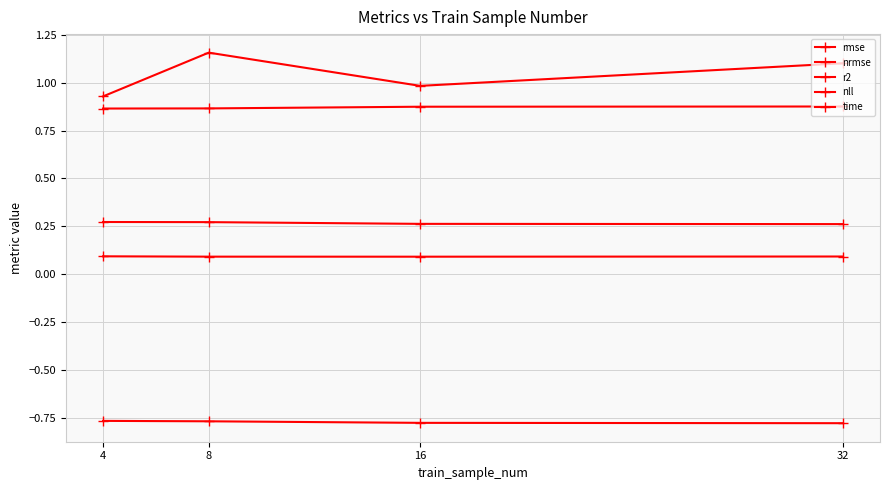

How many data points does each series have?

4